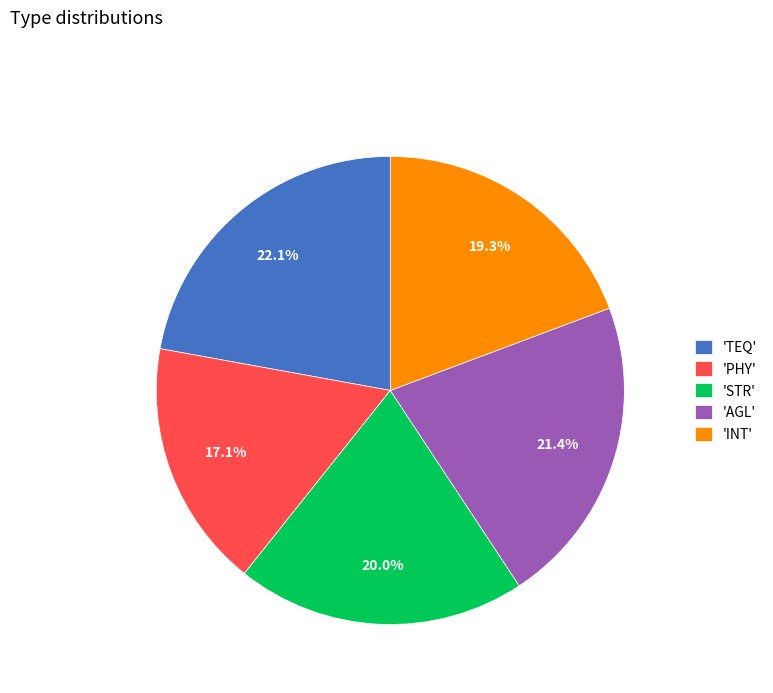

Which slice is the largest?

'TEQ'